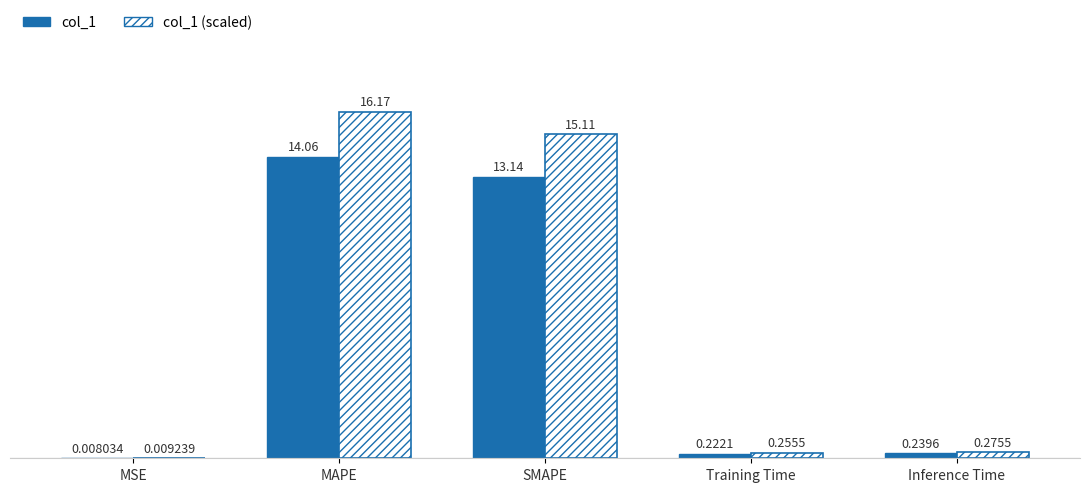

Are the bars grouped side by side (vs. stacked)?

Yes